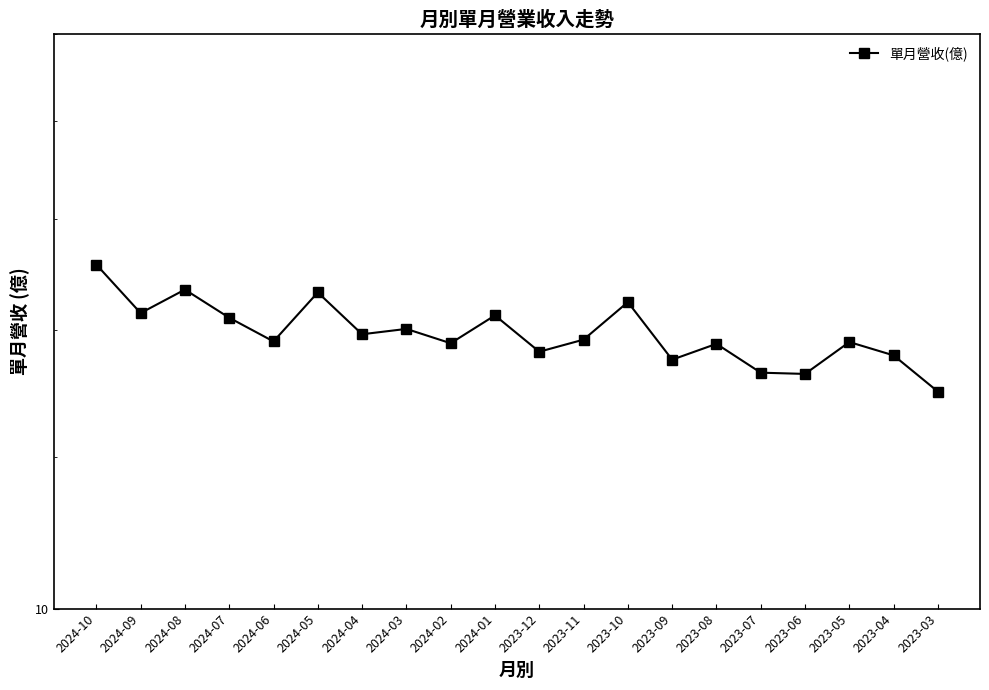

List the labels in order of value, smallest first.

2023-03, 2023-06, 2023-07, 2023-09, 2023-04, 2023-12, 2023-08, 2024-02, 2023-05, 2024-06, 2023-11, 2024-04, 2024-03, 2024-07, 2024-01, 2024-09, 2023-10, 2024-05, 2024-08, 2024-10